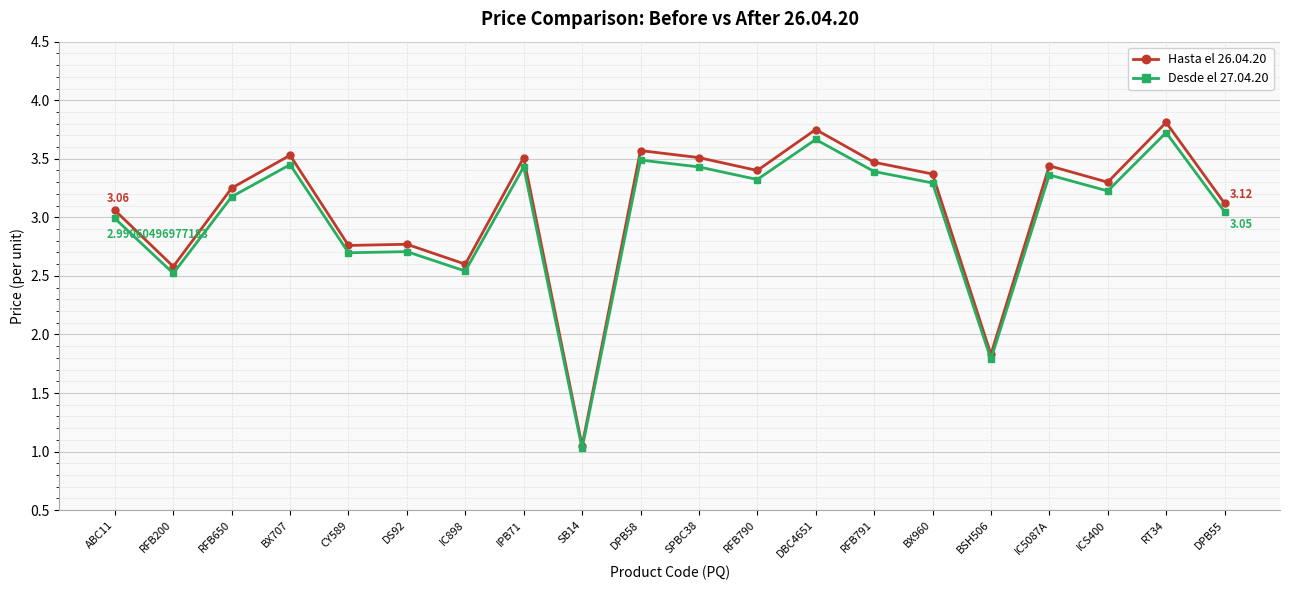

List the series in order of their peak value, highest first.

Hasta el 26.04.20, Desde el 27.04.20